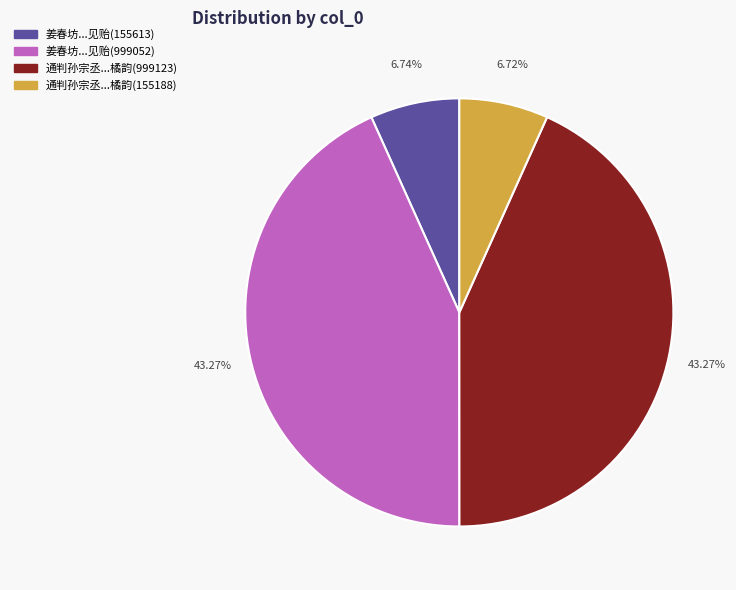

Between 通判孙宗丞...橘韵(999123) and 通判孙宗丞...橘韵(155188), which is larger?

通判孙宗丞...橘韵(999123)